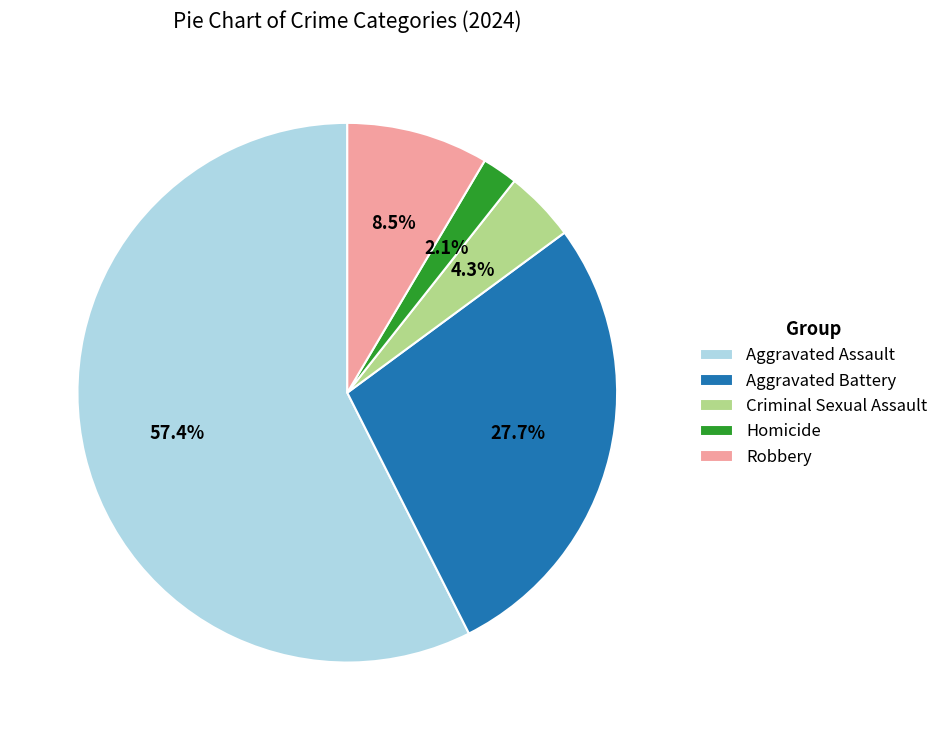

Which category has the biggest portion of the pie?

Aggravated Assault